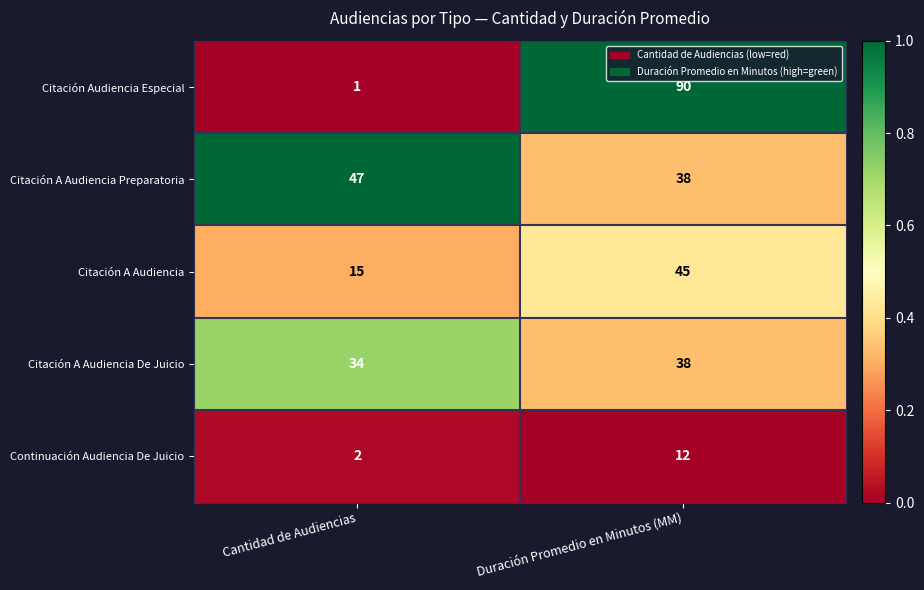

What is the approximate value of Citación A Audiencia Preparatoria at Duración Promedio en Minutos (MM)?

38